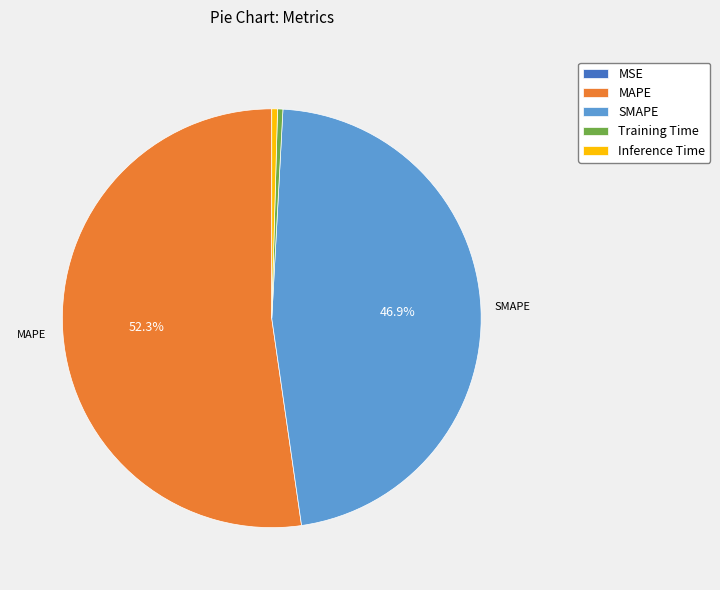

To the nearest percent, what is the average slice percentage?

20%